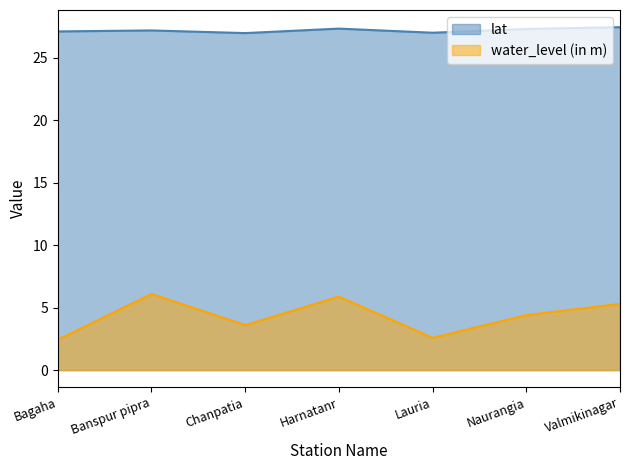

What is the label of the 3rd point from the left?

Chanpatia